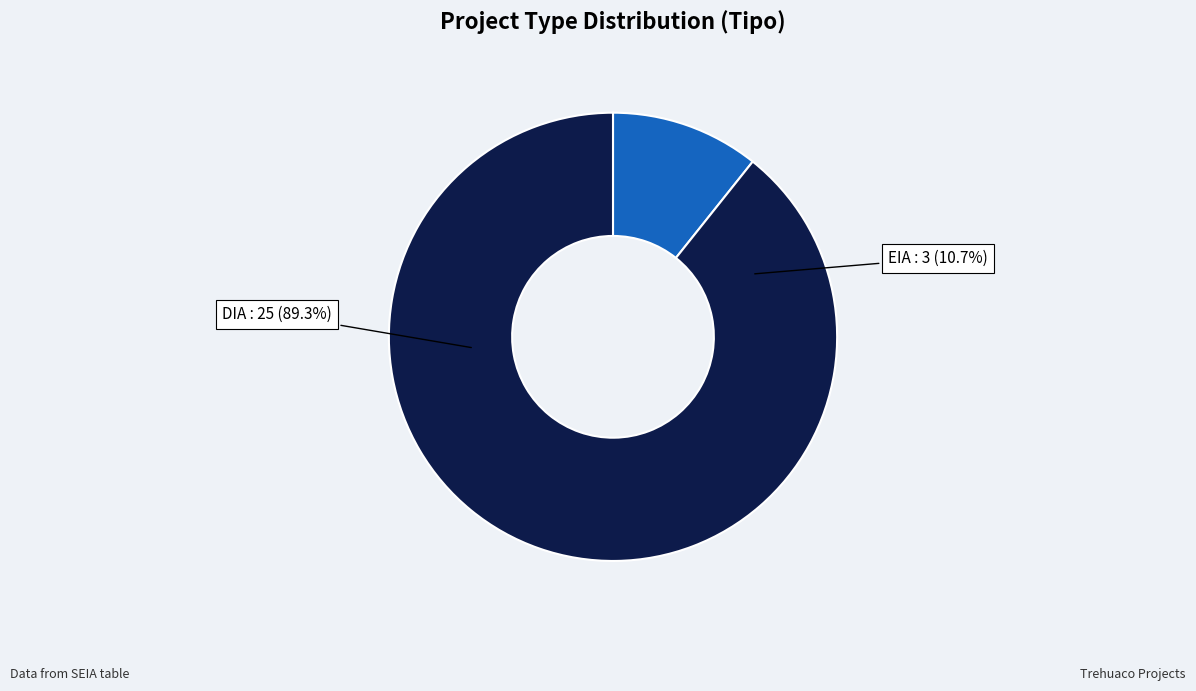

Rank the categories by value from highest to lowest.

DIA, EIA